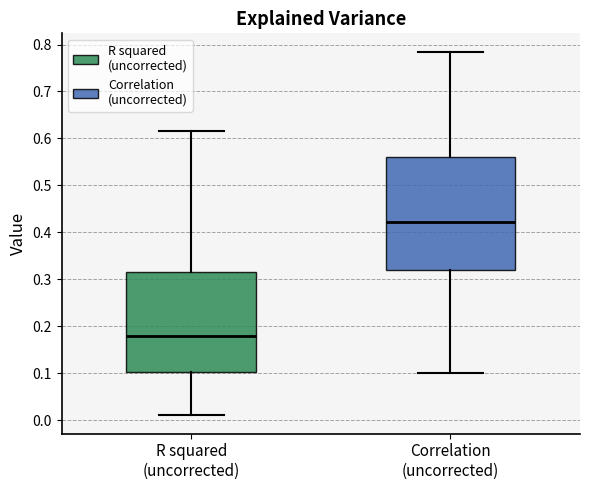

Which box is the tallest, from its lower edge to its upper edge?

Correlation (uncorrected)